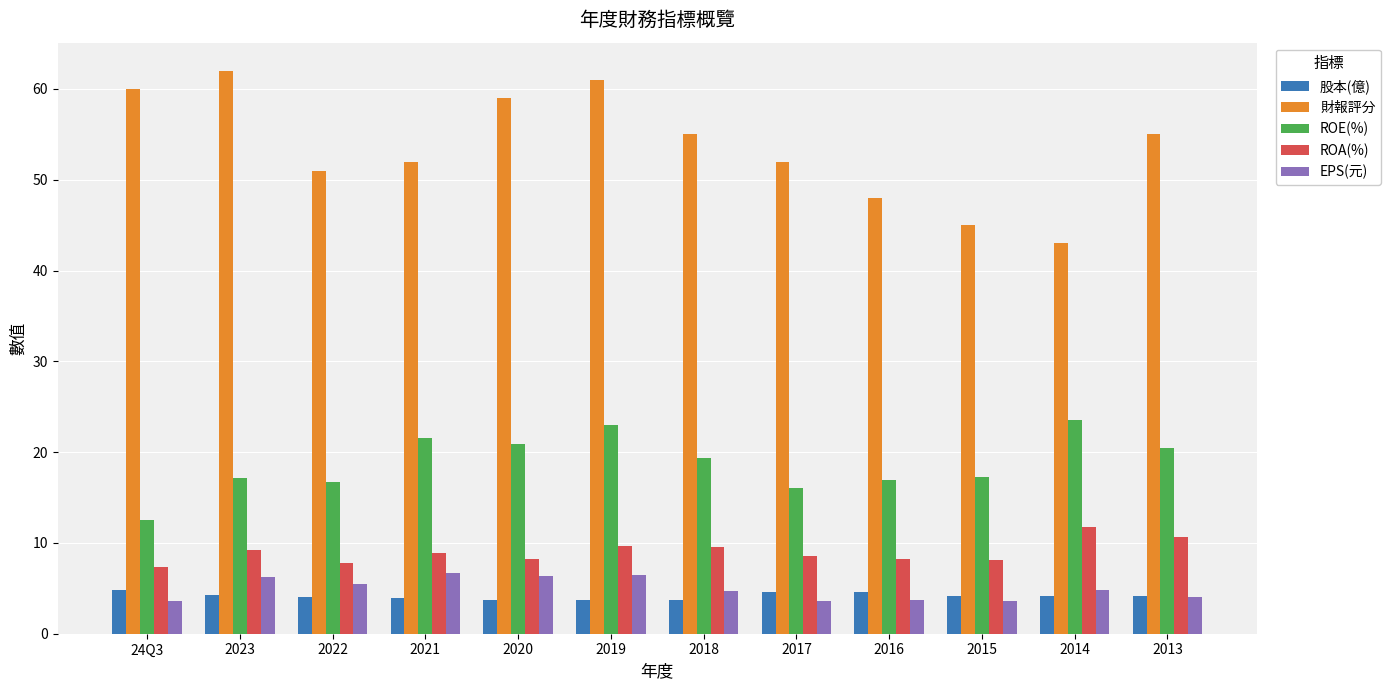

What are all the series names shown in the legend?

股本(億), 財報評分, ROE(%), ROA(%), EPS(元)